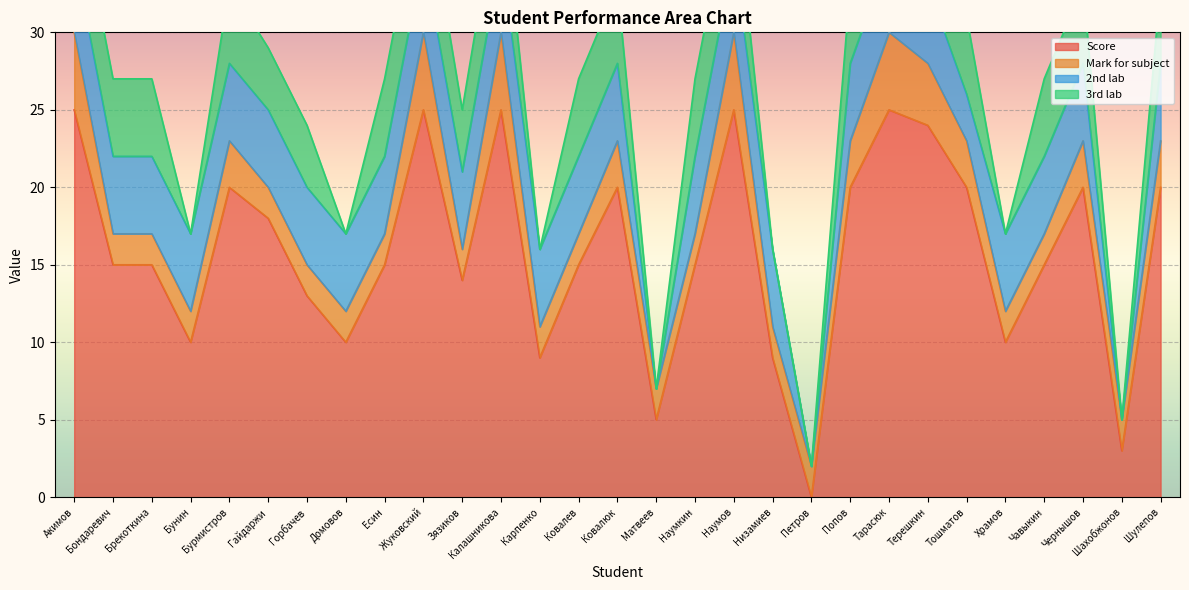

What value does the 3rd lab series have at Бондаревич?

5